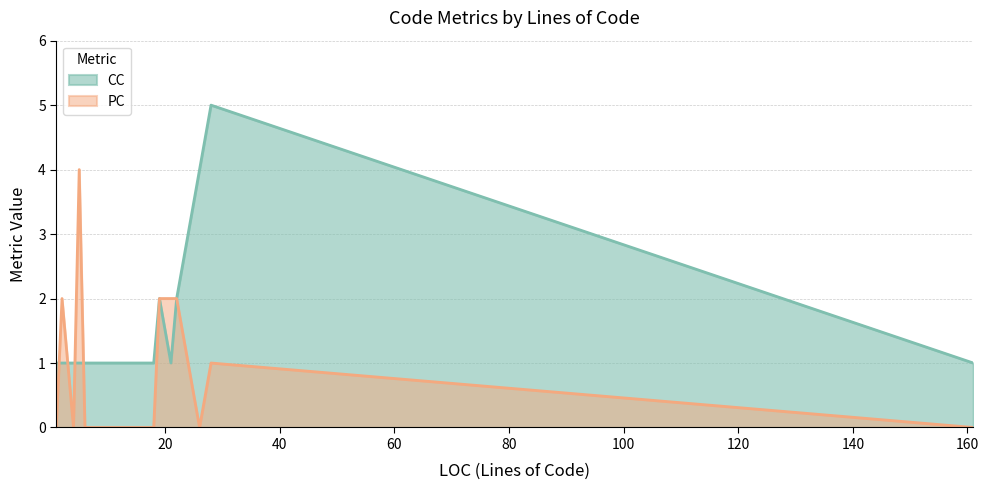

Where is CC nearest to the value 3?

19